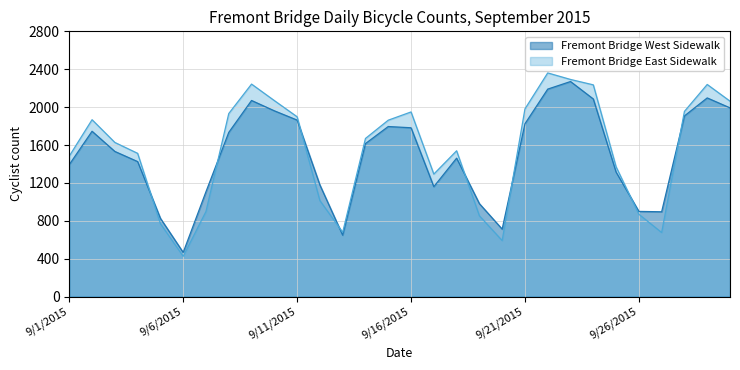

Rank the series at 9/25/2015 from lowest to highest value.

Fremont Bridge West Sidewalk, Fremont Bridge East Sidewalk